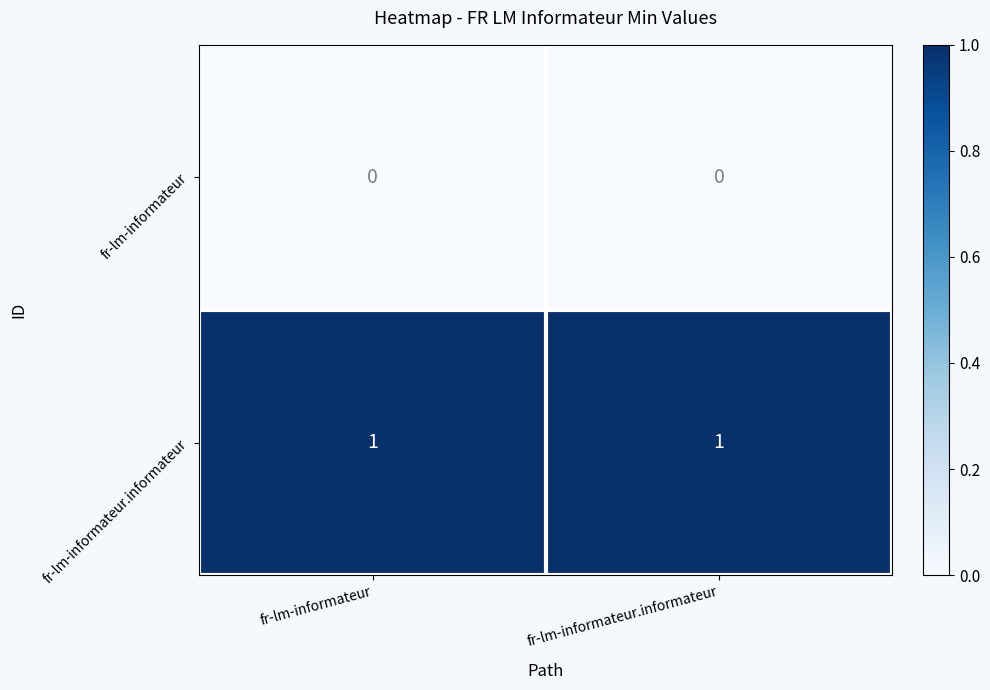

List the series in order of their peak value, lowest first.

fr-lm-informateur, fr-lm-informateur.informateur